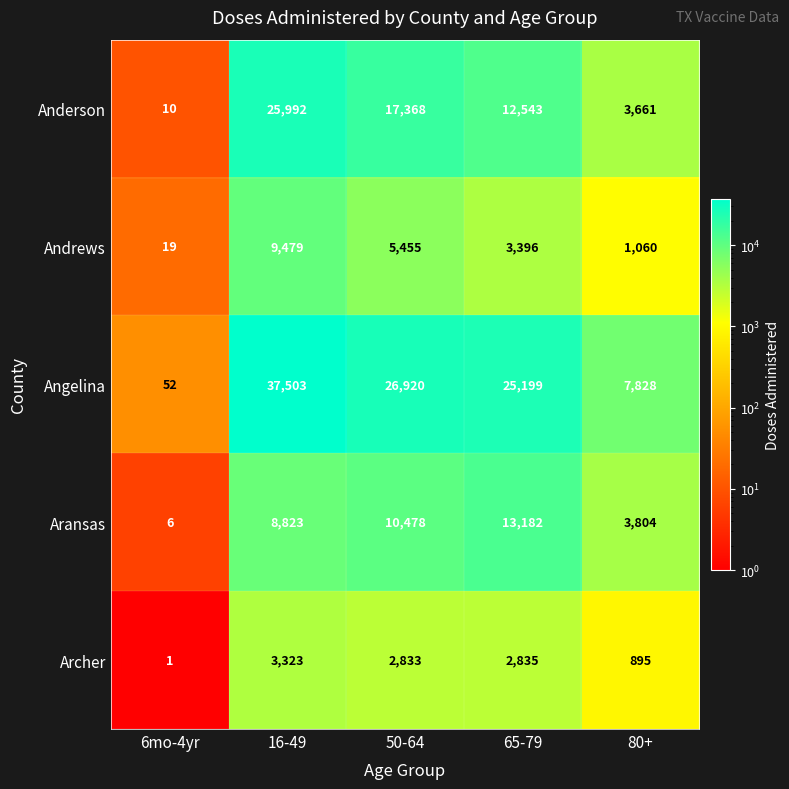

Which series has the widest spread of values?

Angelina